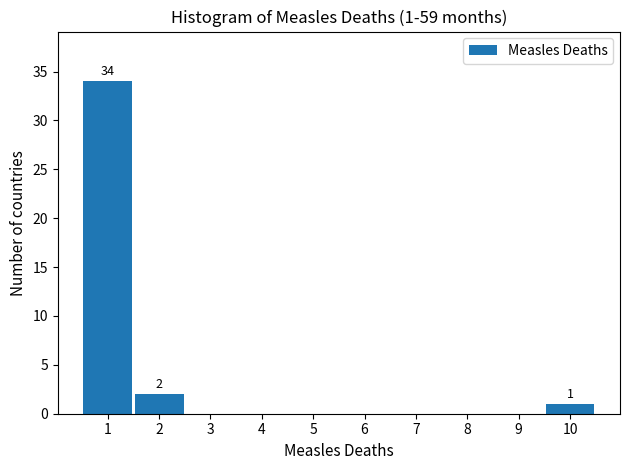

Reading left to right, extract all data points from this chart.

1=34	2=2	3=0	4=0	5=0	6=0	7=0	8=0	9=0	10=1